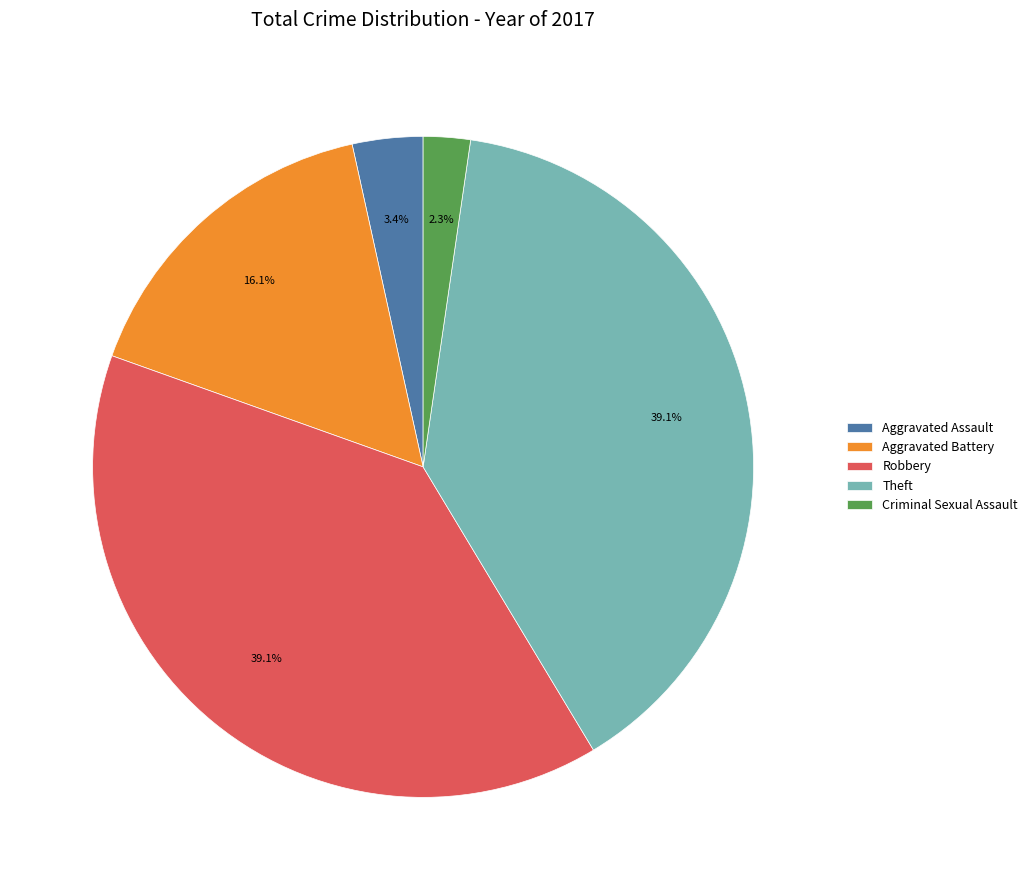

Which has a higher value, Robbery or Aggravated Assault?

Robbery